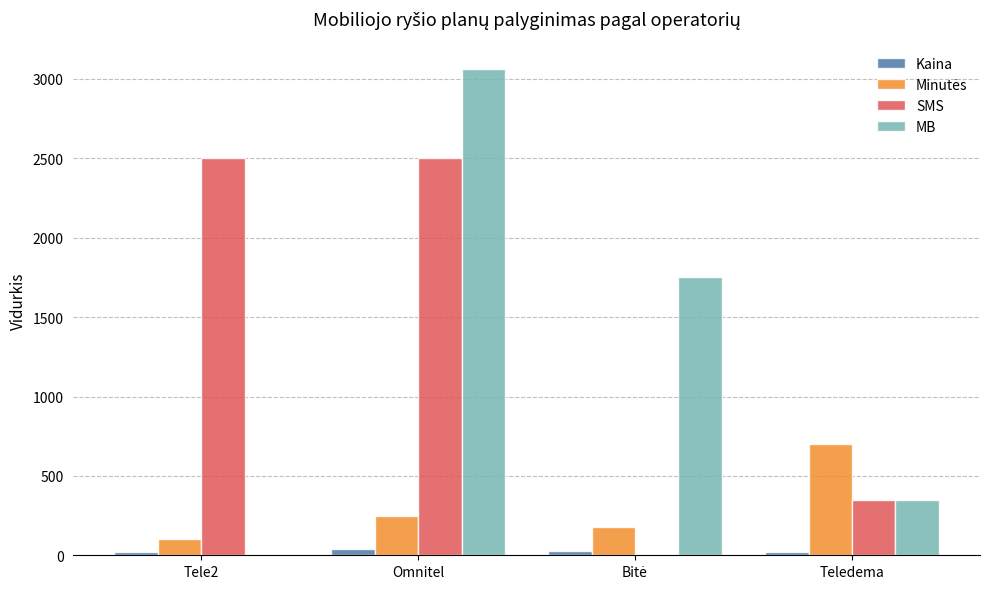

Between Tele2 and Teledema, which series saw the biggest shift?

SMS